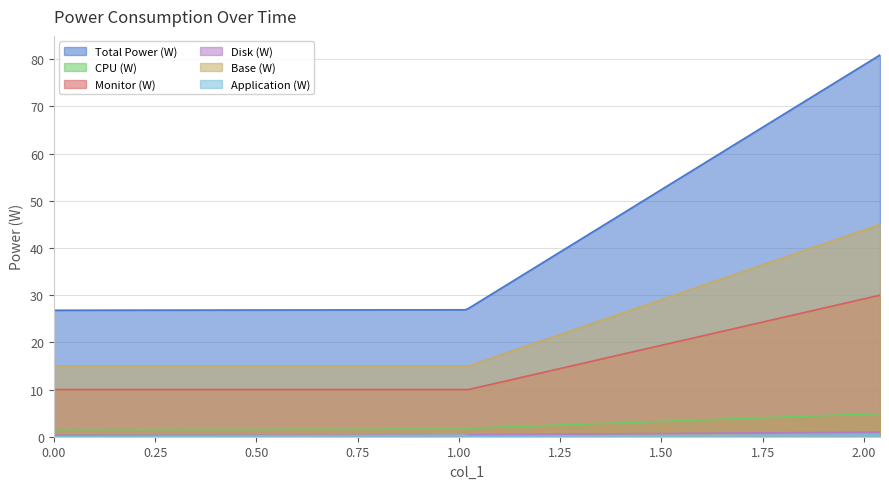

What is the spread (max minus min) of values at 0?

26.8